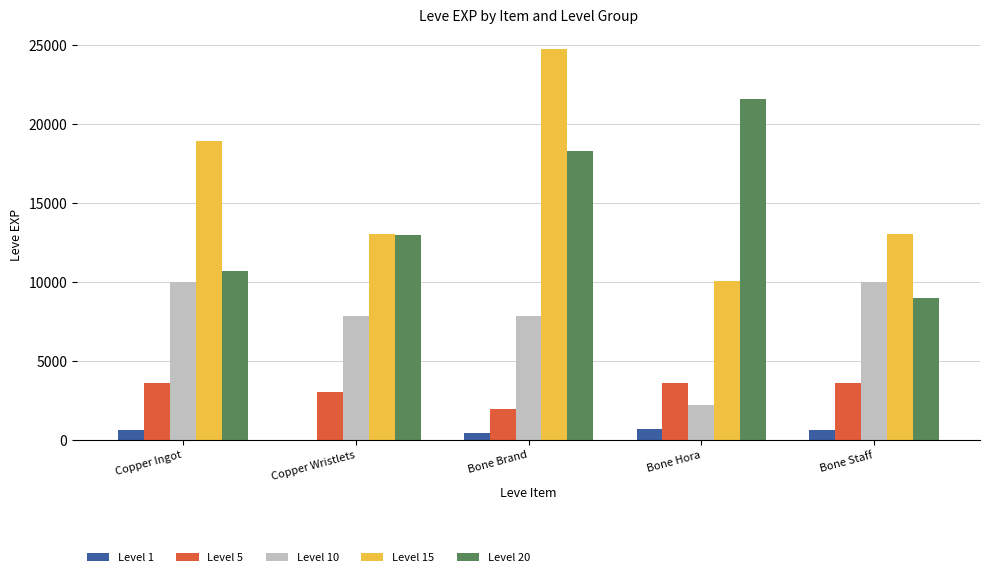

Which series changed the most between Bone Hora and Bone Staff?

Level 20